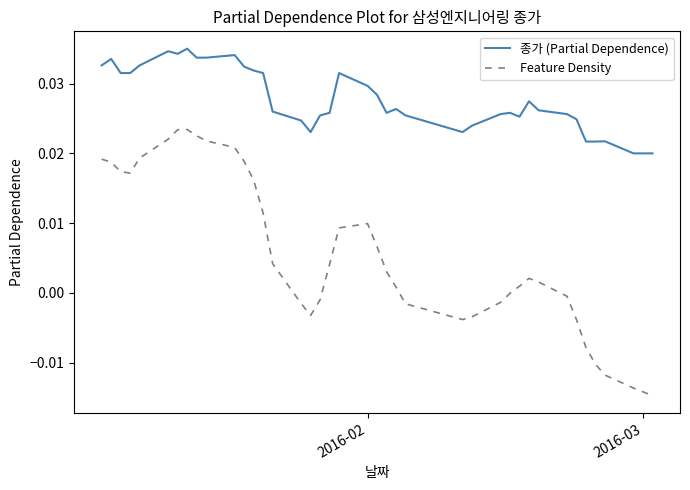

Which series has the largest total across all categories?

종가 (Partial Dependence)